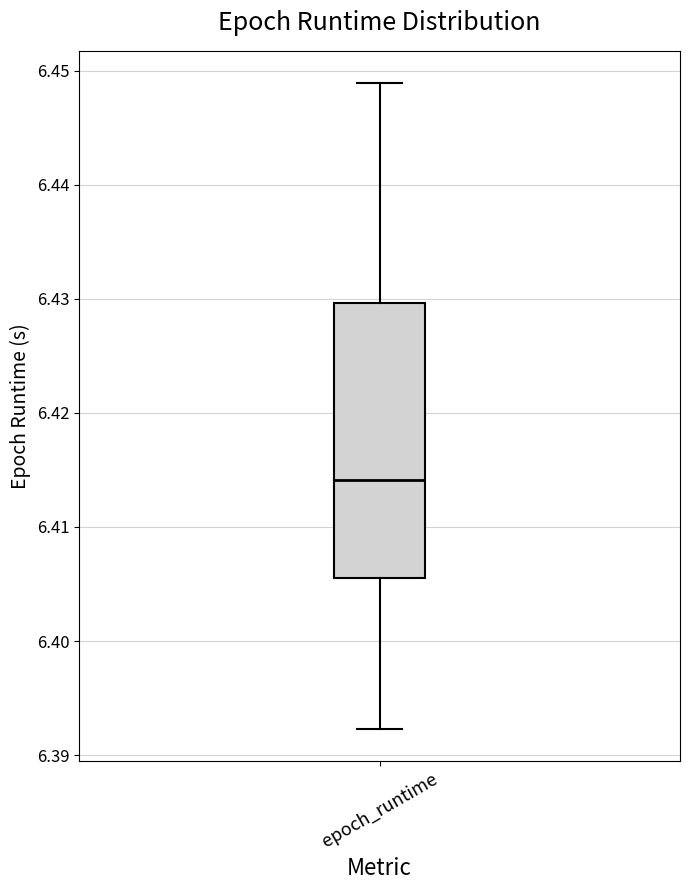

Where is the upper edge of the box for epoch_runtime on the y-axis? The values are not printed on the chart, so give them approximately, as read against the axis.

6.430